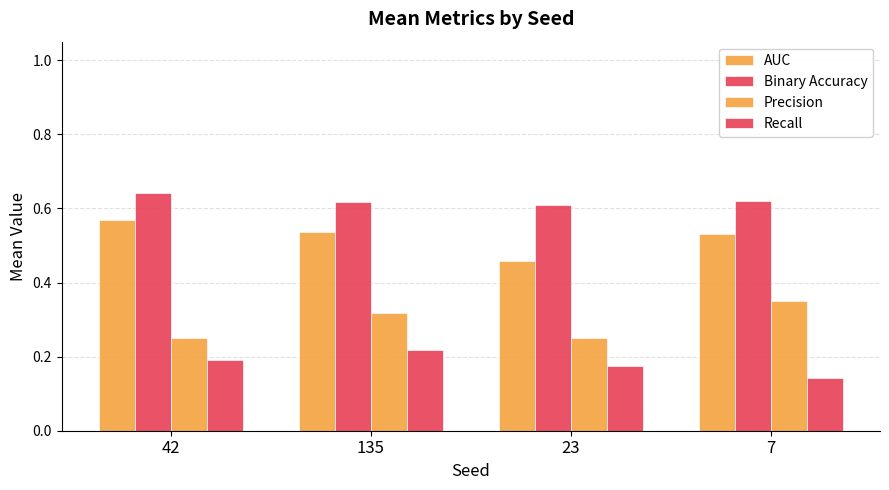

The Binary Accuracy series shows 0.6 at 135. True or false?

True